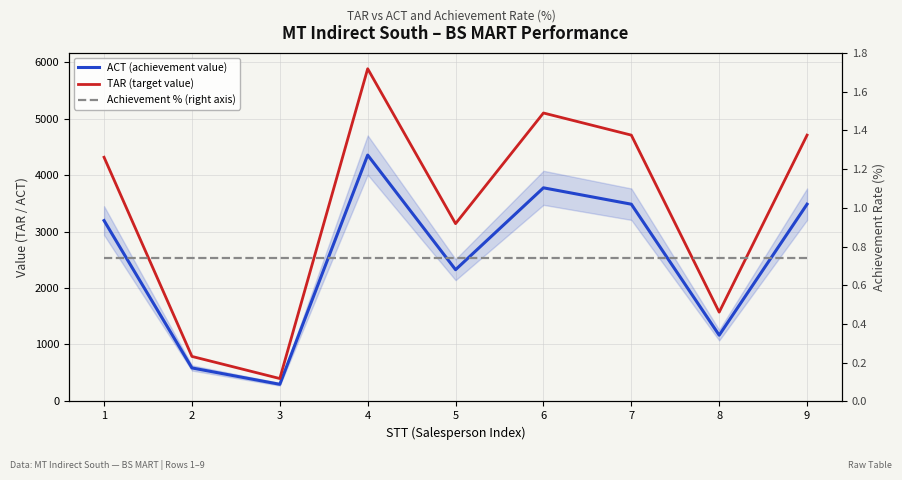

True or false: Achievement % (right axis) and ACT (achievement value) cross at least once.

False